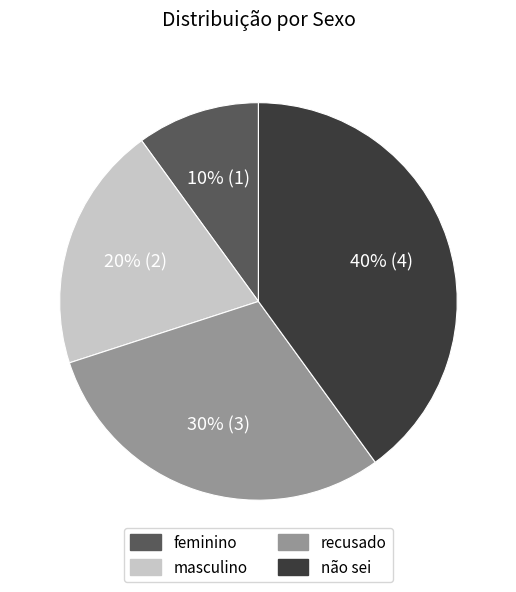

How many slices are in this pie chart?

4